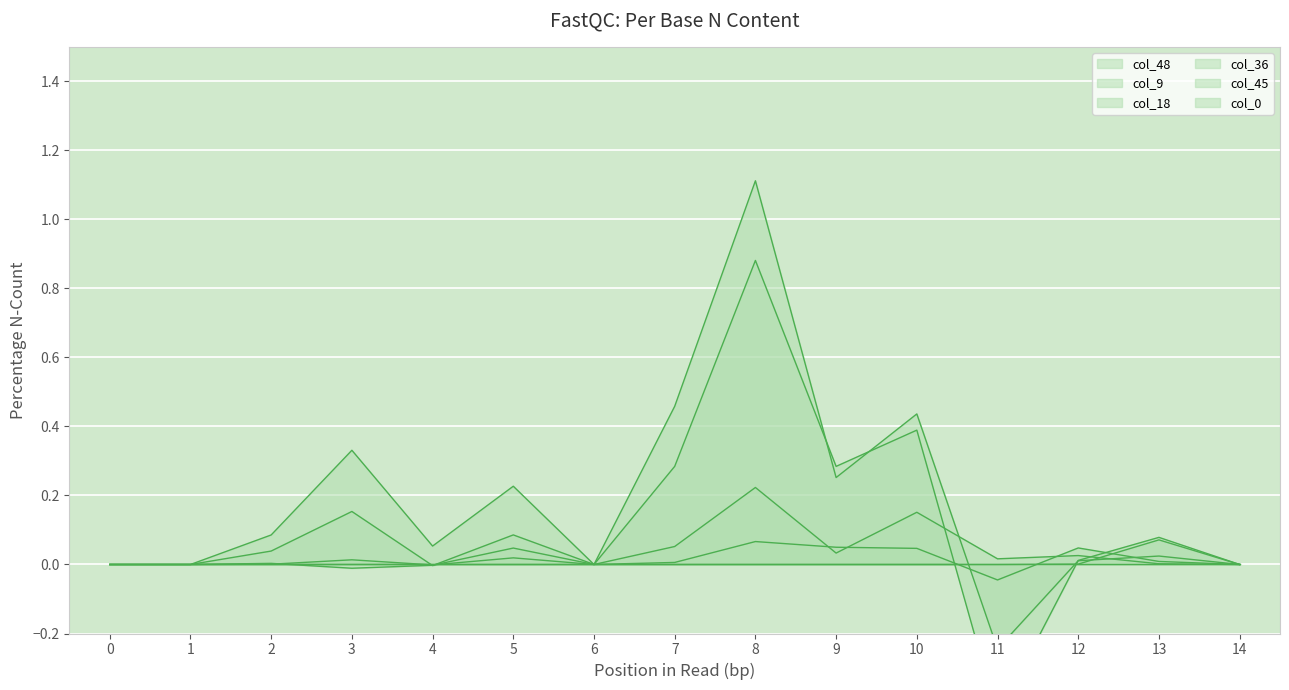

Is the value of col_45 at 8 greater than the value of col_9 at 0?

Yes